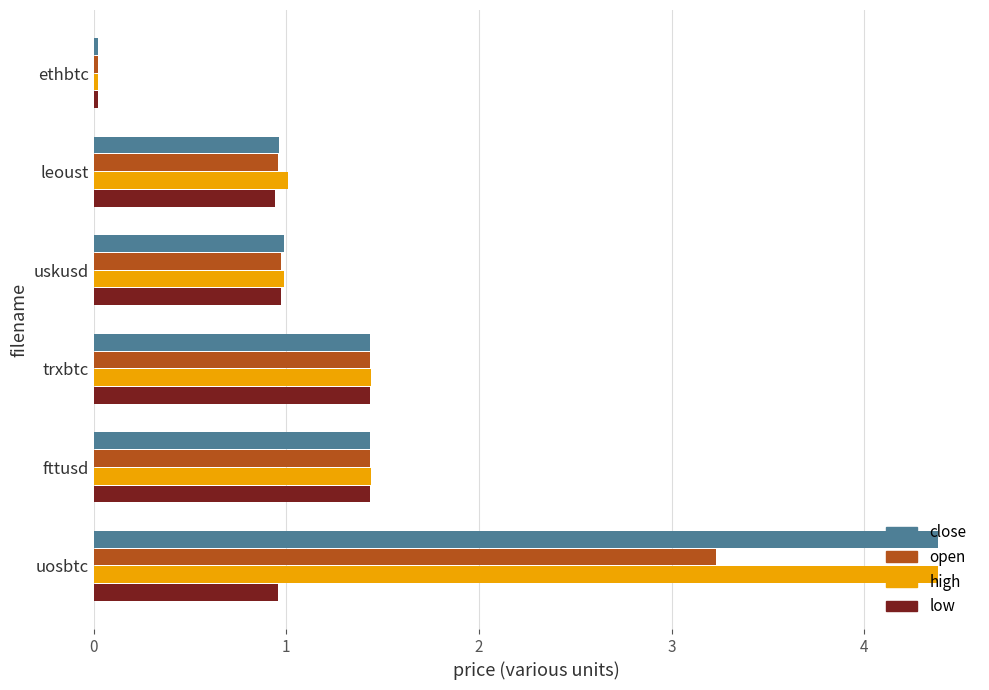

What is the maximum value for close?

4.4